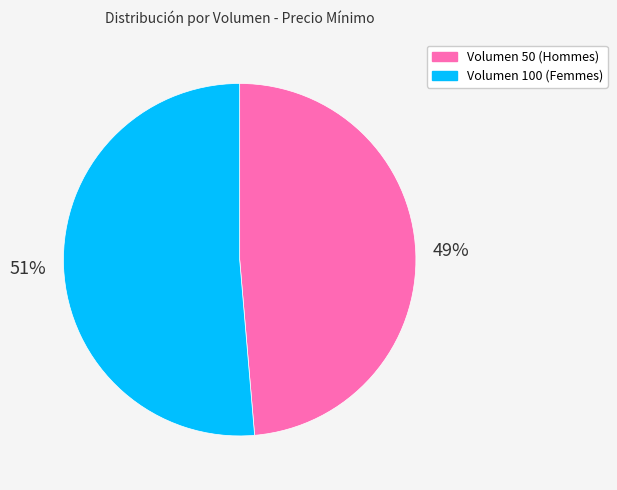

Which category has the smallest portion of the pie?

Volumen 50